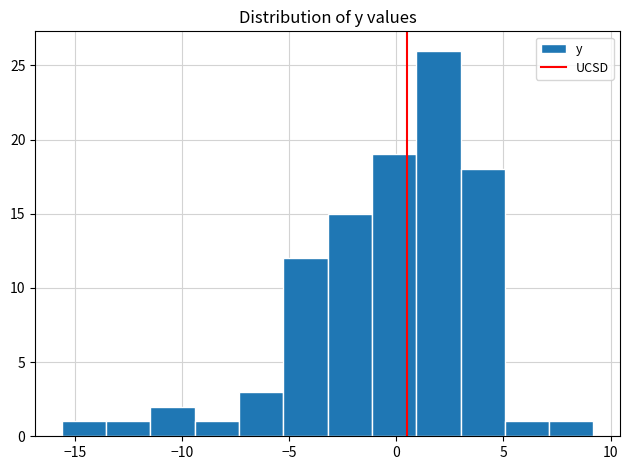

Reading left to right, list every bar in this chart as the range it spans on the x-axis followed by its height. Neither the bar edges nor the heights are printed on the chart, so give them approximately, as read against the axes.

-15.5 to -13.5: 1
-13.5 to -11.5: 1
-11.5 to -9.5: 2
-9.5 to -7.5: 1
-7.5 to -5.5: 3
-5.5 to -3.0: 12
-3.0 to -1.0: 15
-1.0 to 1.0: 19
1.0 to 3.0: 26
3.0 to 5.0: 18
5.0 to 7.0: 1
7.0 to 9.0: 1